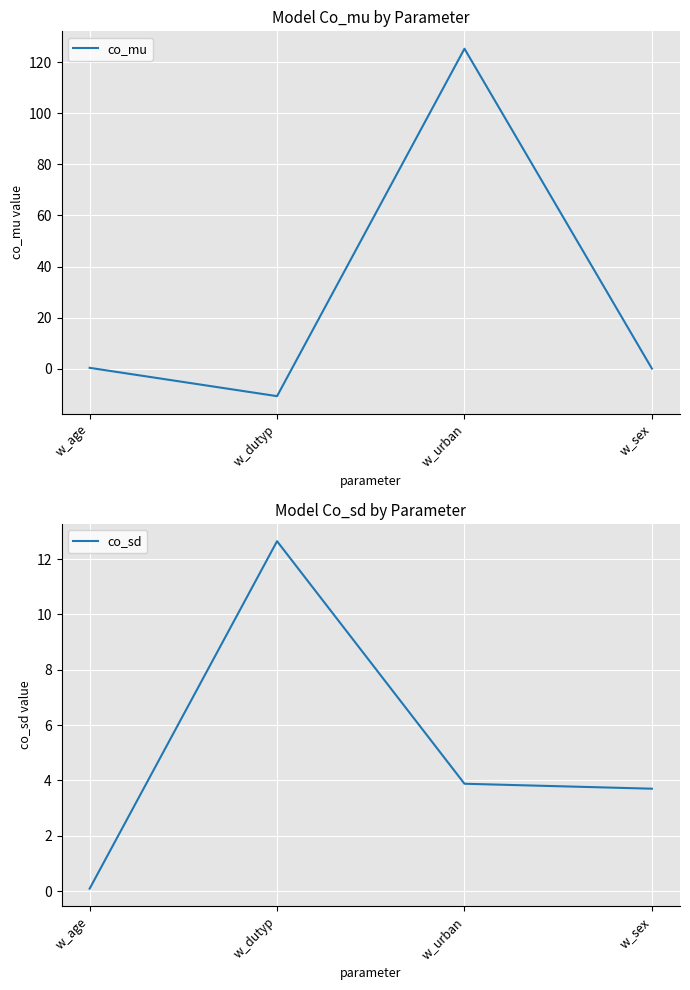

After their last crossing, which series has the higher values: co_sd or co_mu?

co_sd